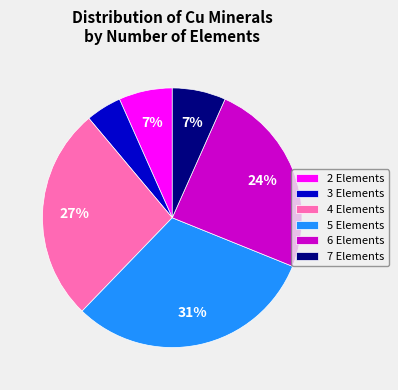

Is the sum of 2 Elements and 7 Elements greater than half?

No